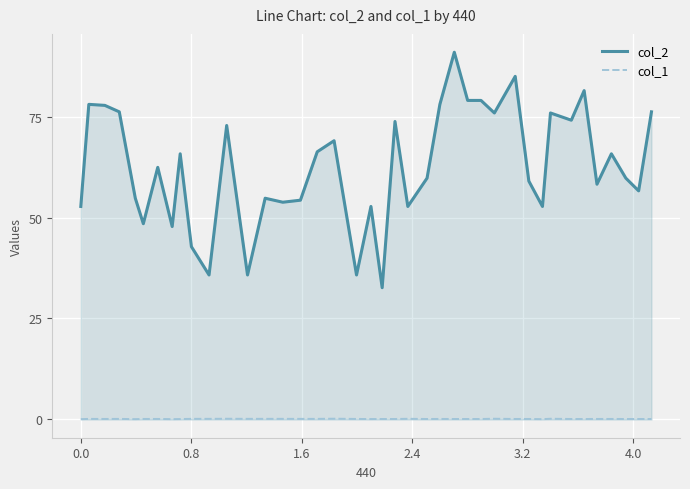

What is the greatest value displayed?

91.0